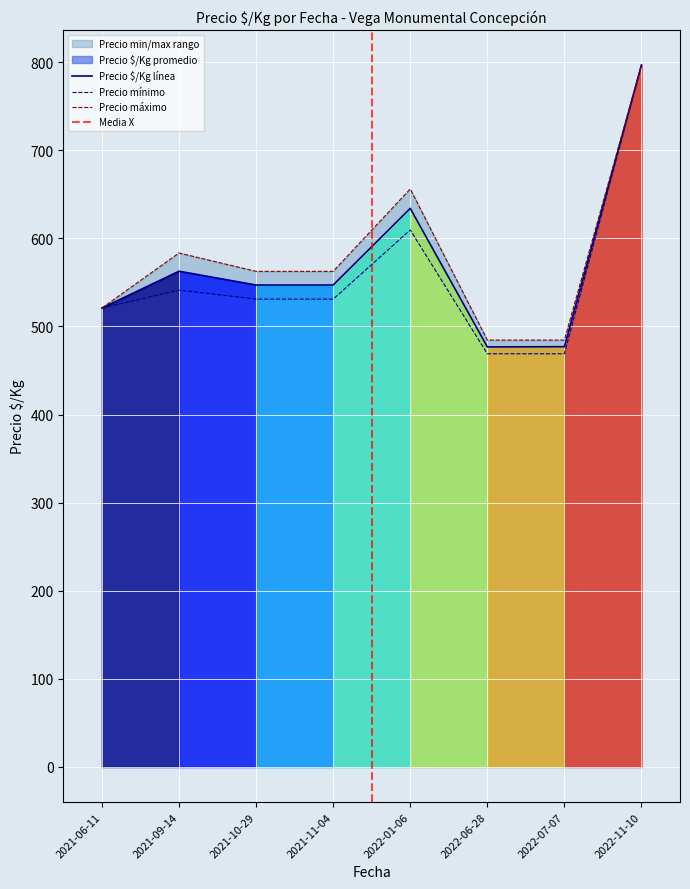

The Precio $/Kg línea series shows 476.8 at 2022-06-28. True or false?

True